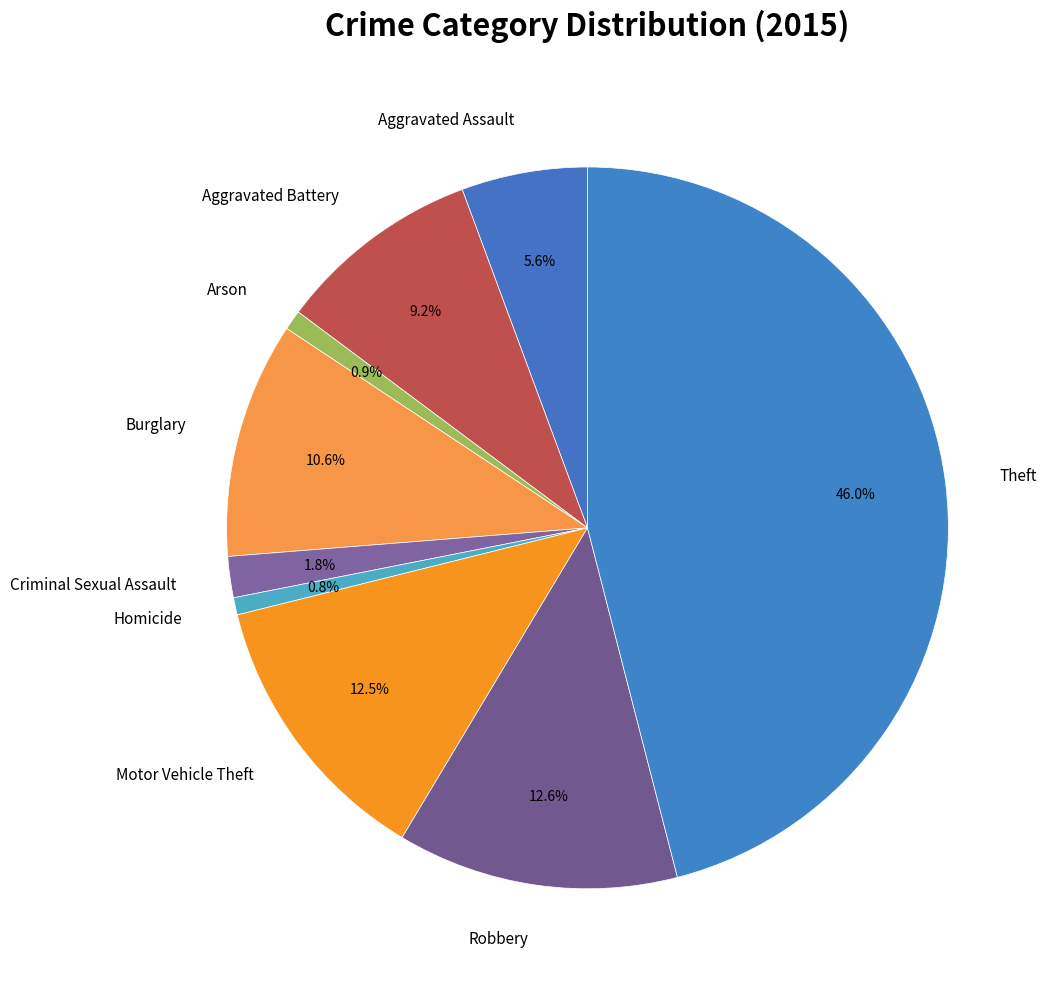

To the nearest percent, what is the difference between the largest and smallest slice percentages?

45%